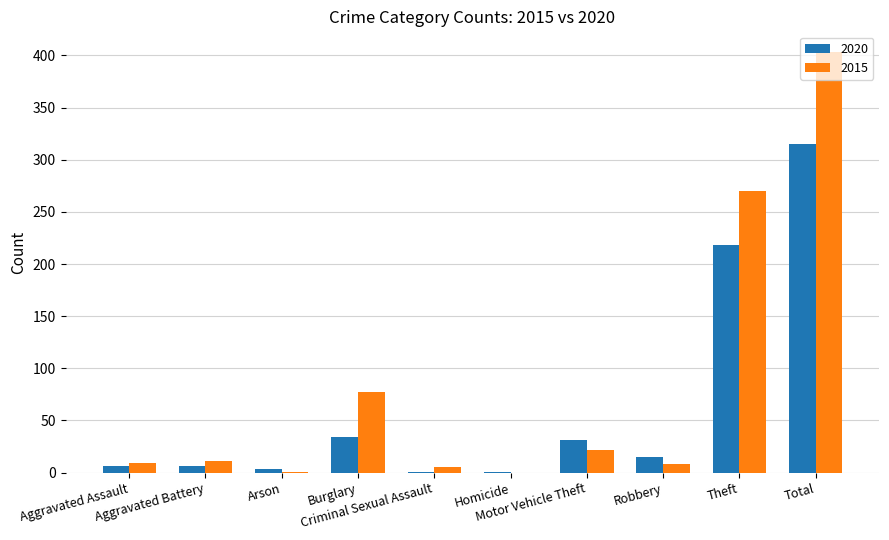

What is the average value of the 2020 series?

63